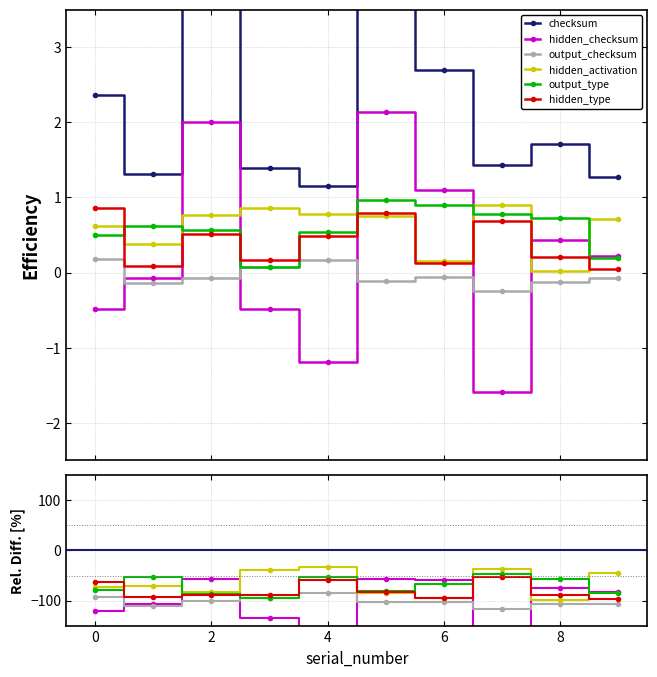

After their last crossing, which series has the higher values: hidden_type or hidden_activation?

hidden_activation